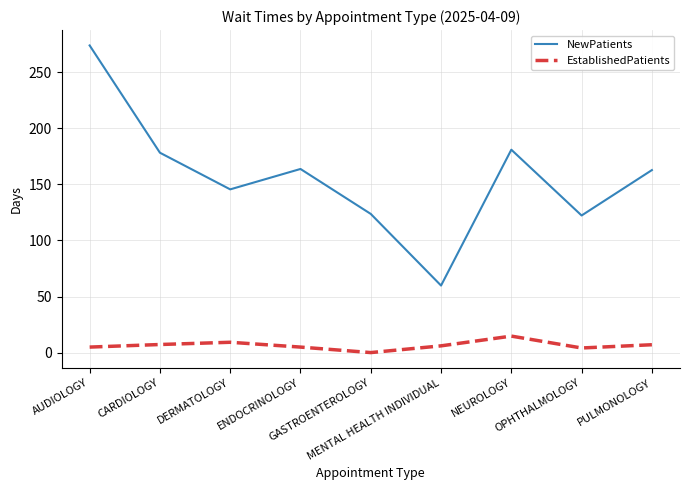

What is the difference between the maximum and minimum values in the NewPatients series?

214.2